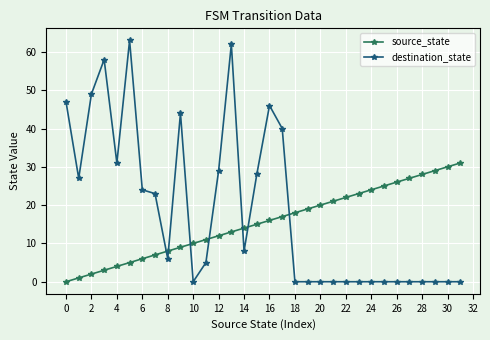

True or false: destination_state has more than 1 interior local peaks.

True